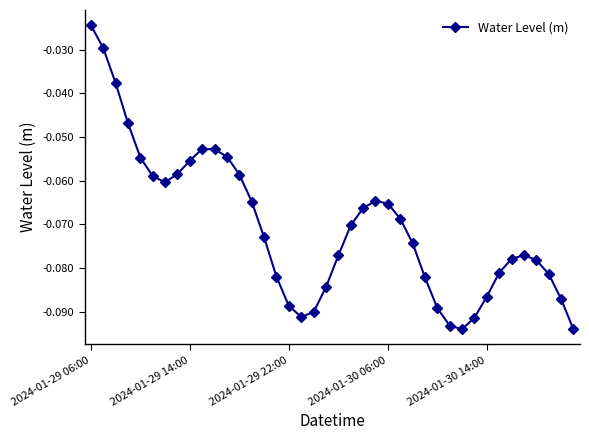

Count the number of data series in this chart.

1